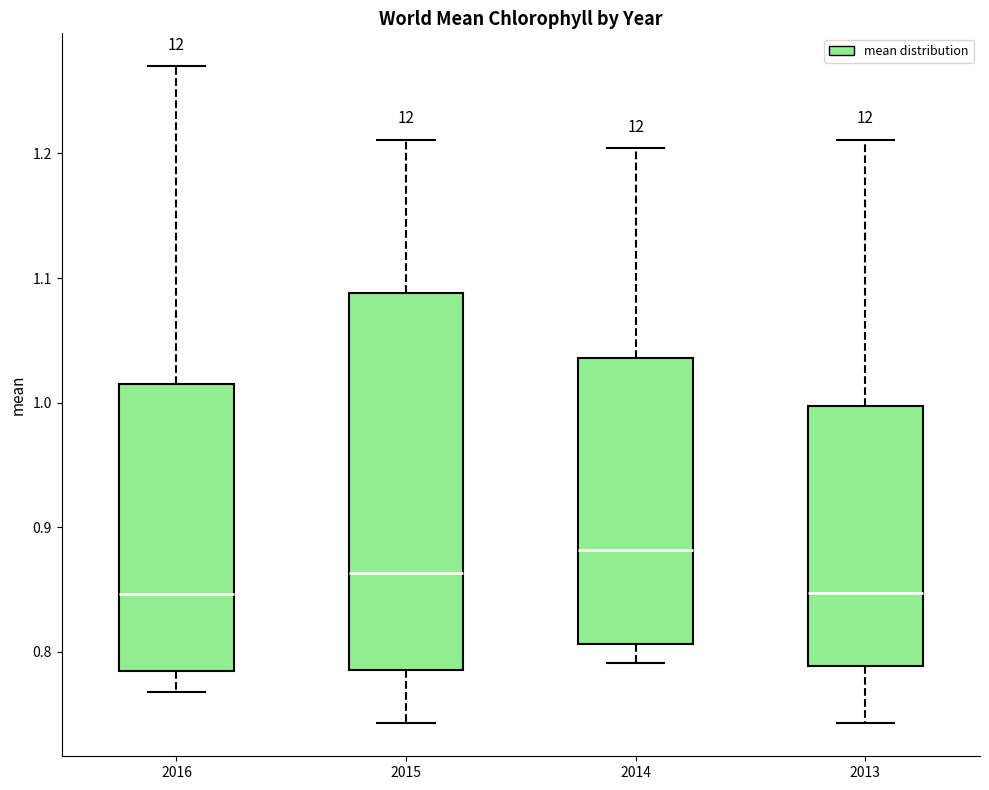

Where does the upper whisker of the box at x = 2015 end on the y-axis? The values are not printed on the chart, so give them approximately, as read against the axis.

1.21